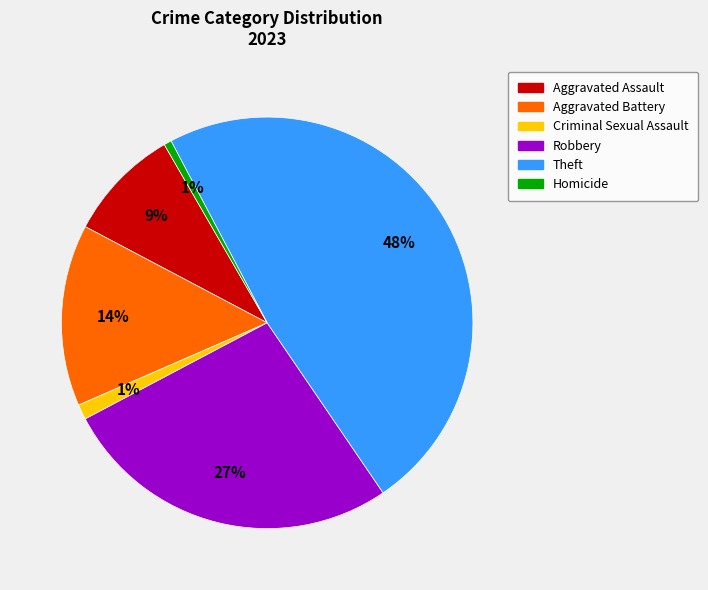

Combined, do Aggravated Battery and Homicide account for over 50%?

No